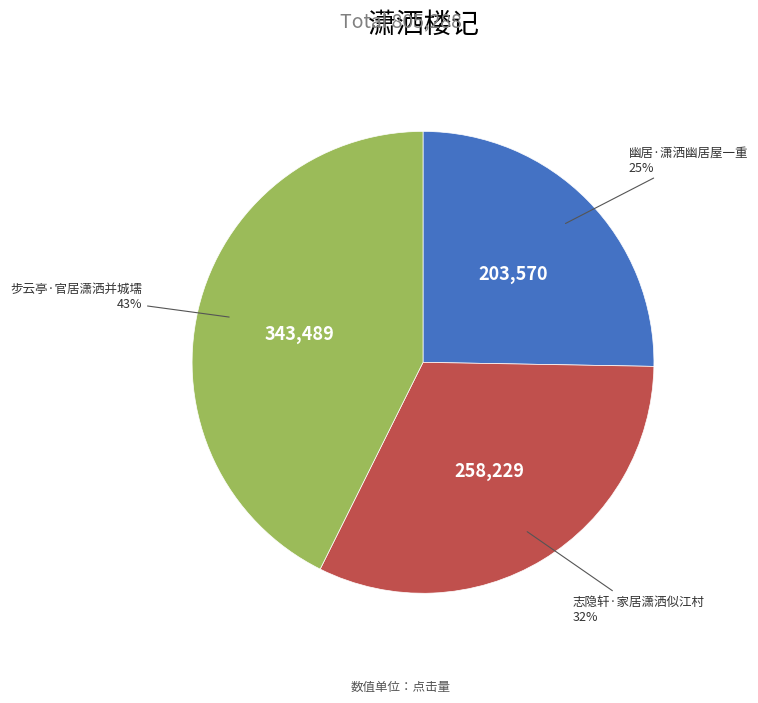

Is there a majority slice in this chart?

No